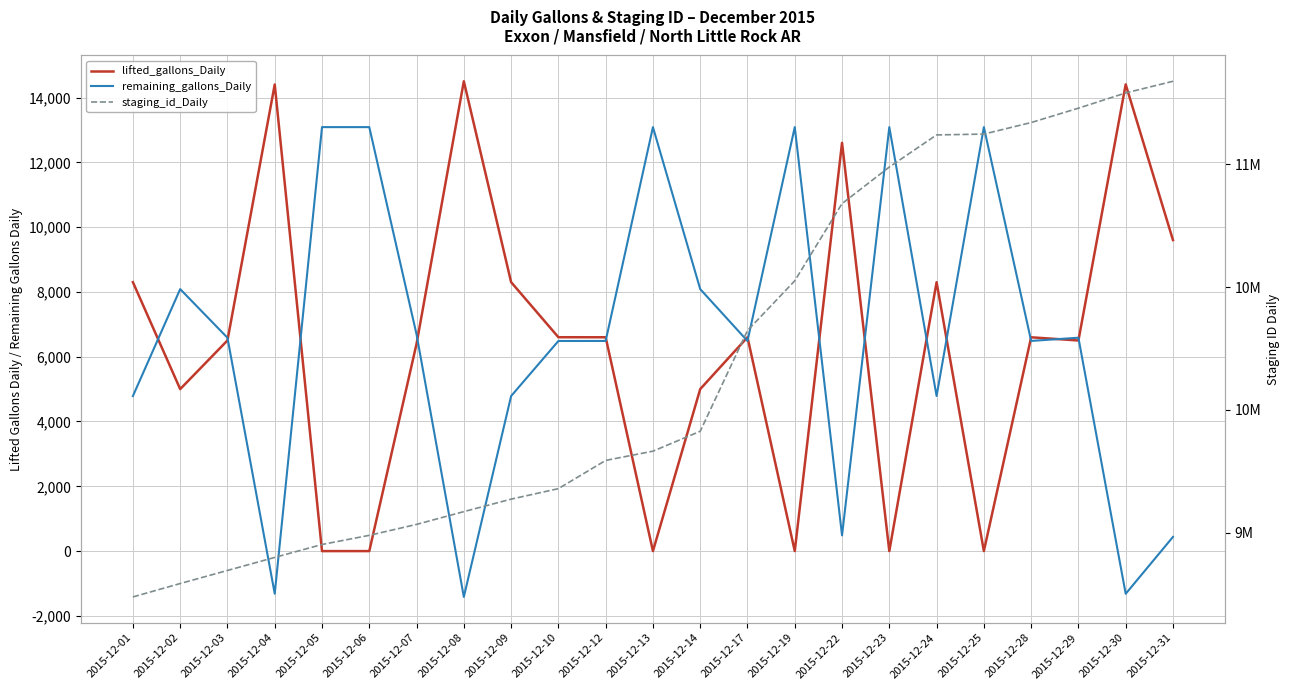

The value of remaining_gallons_Daily at 2015-12-05 is 19748. True or false?

False